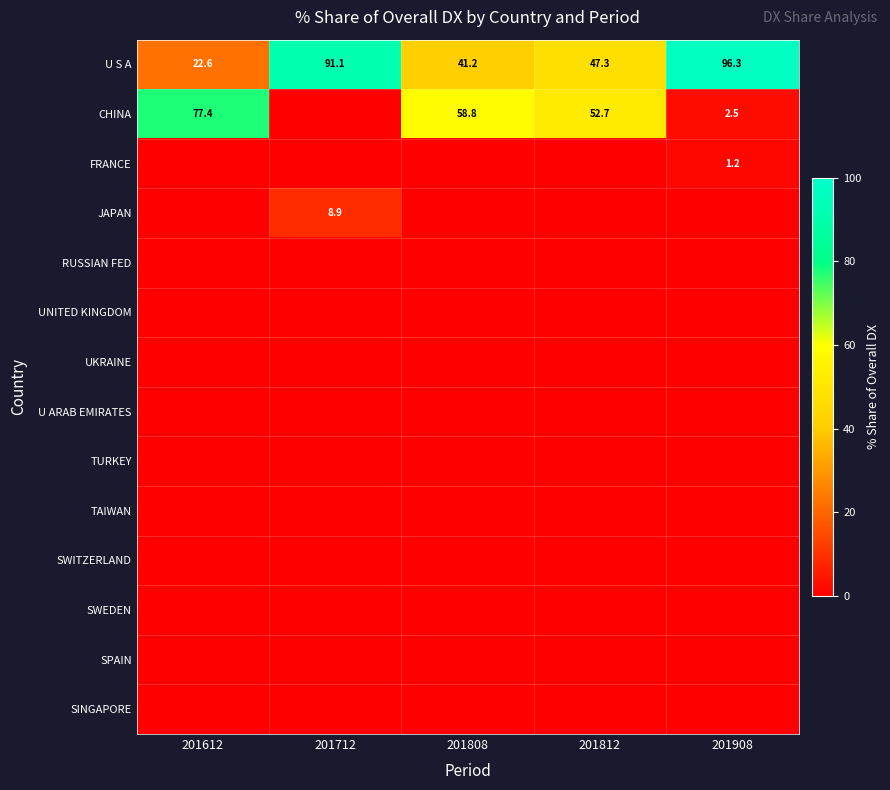

At which category is the sum across all series the highest?

201612